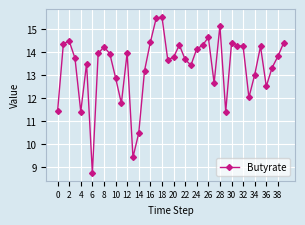

What is the maximum value shown in the chart?

15.6